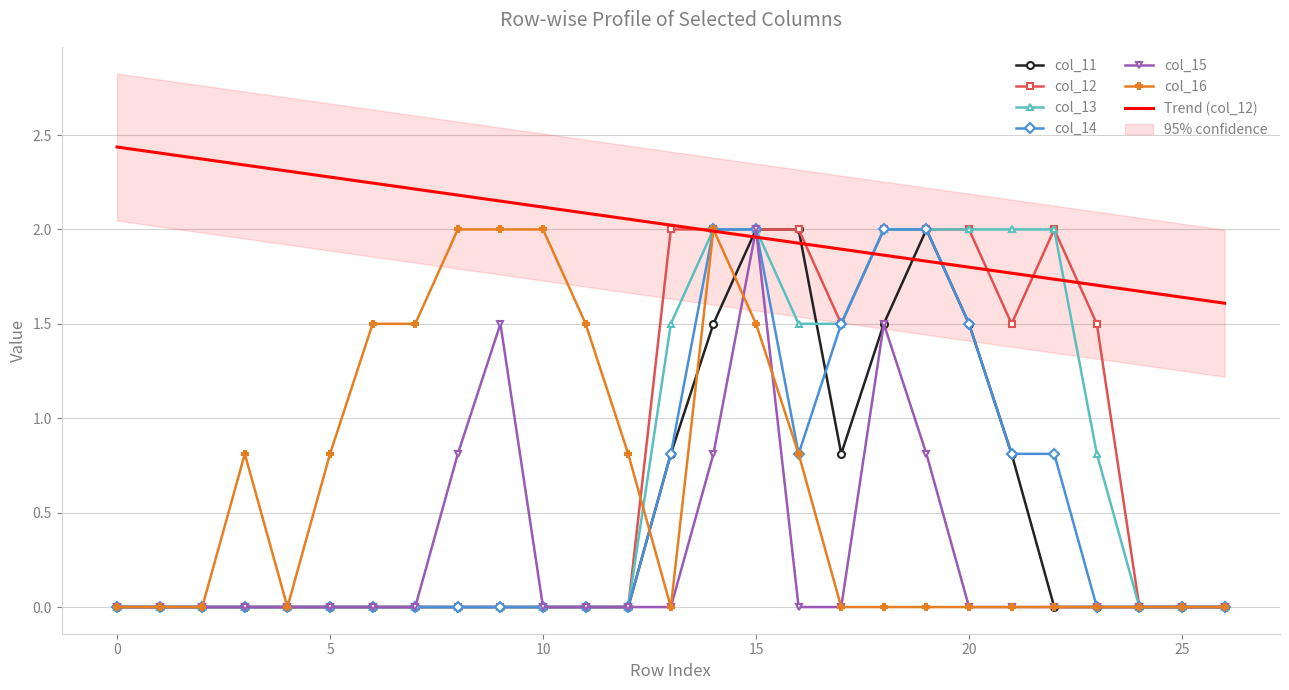

Which series has the largest range (max minus min)?

col_11